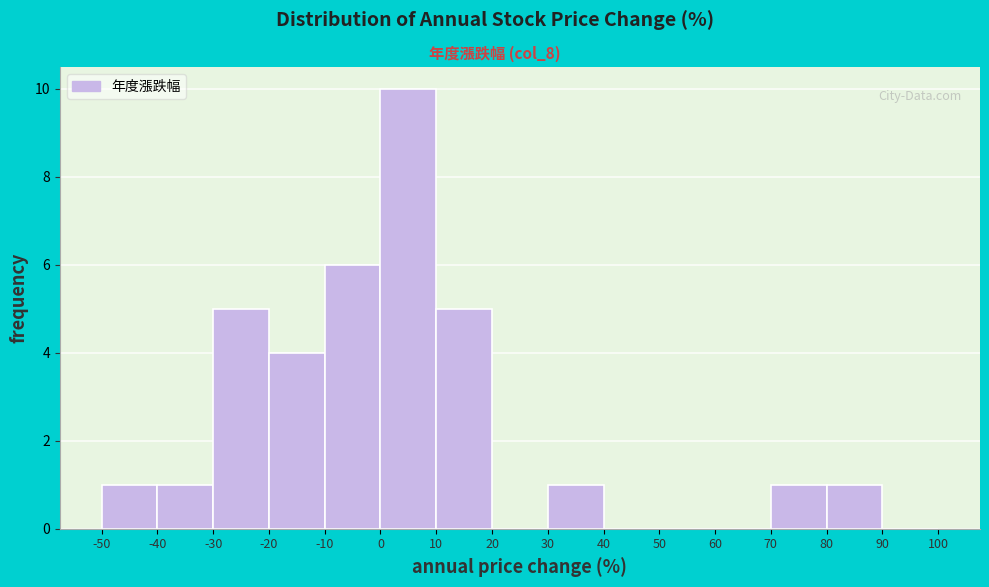

How tall is the bar that spans 30 to 40 on the x-axis? The values are not printed on the chart, so give them approximately, as read against the axis.

1